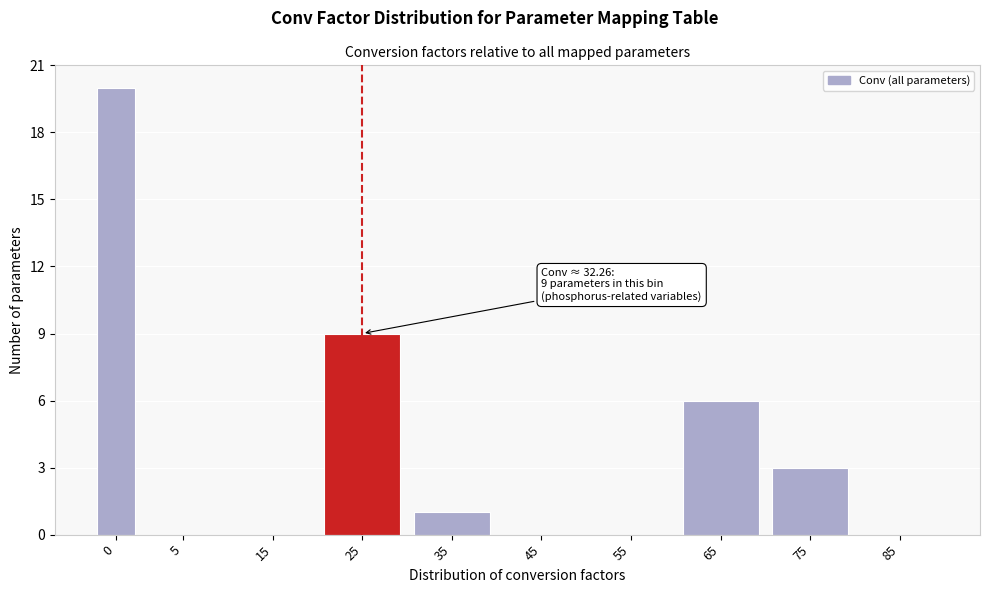

Reading left to right, what are all the values shown in this chart?

0=20	5=0	15=0	25=9	35=1	45=0	55=0	65=6	75=3	85=0